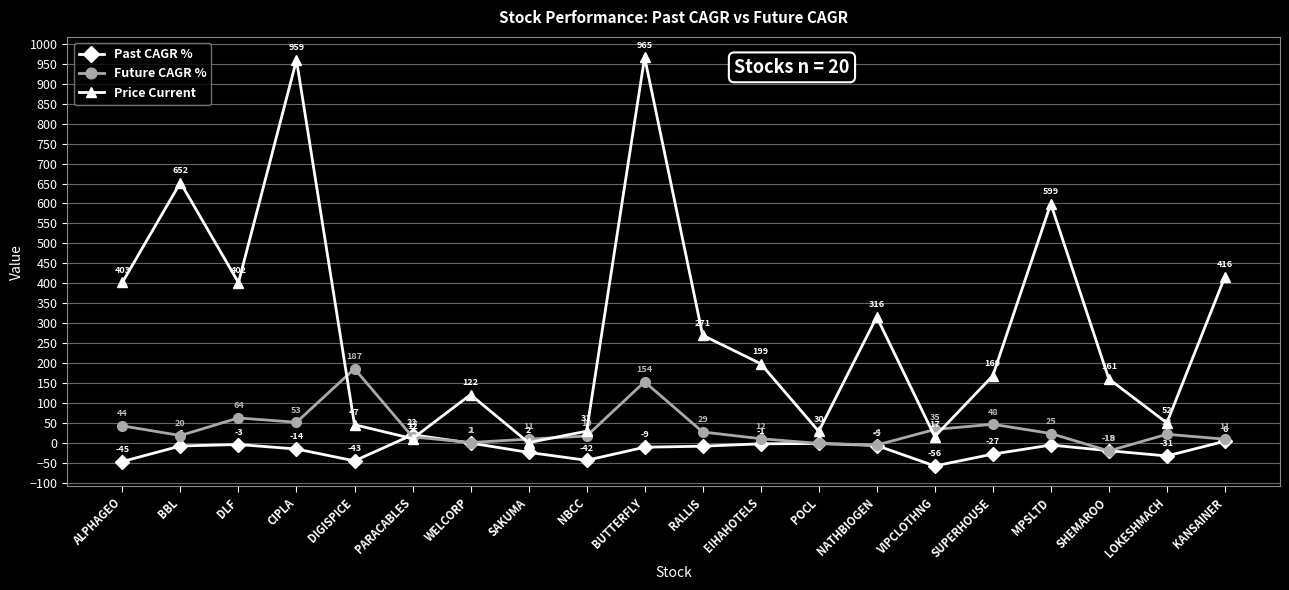

What are all the series names shown in the legend?

Past CAGR %, Future CAGR %, Price Current